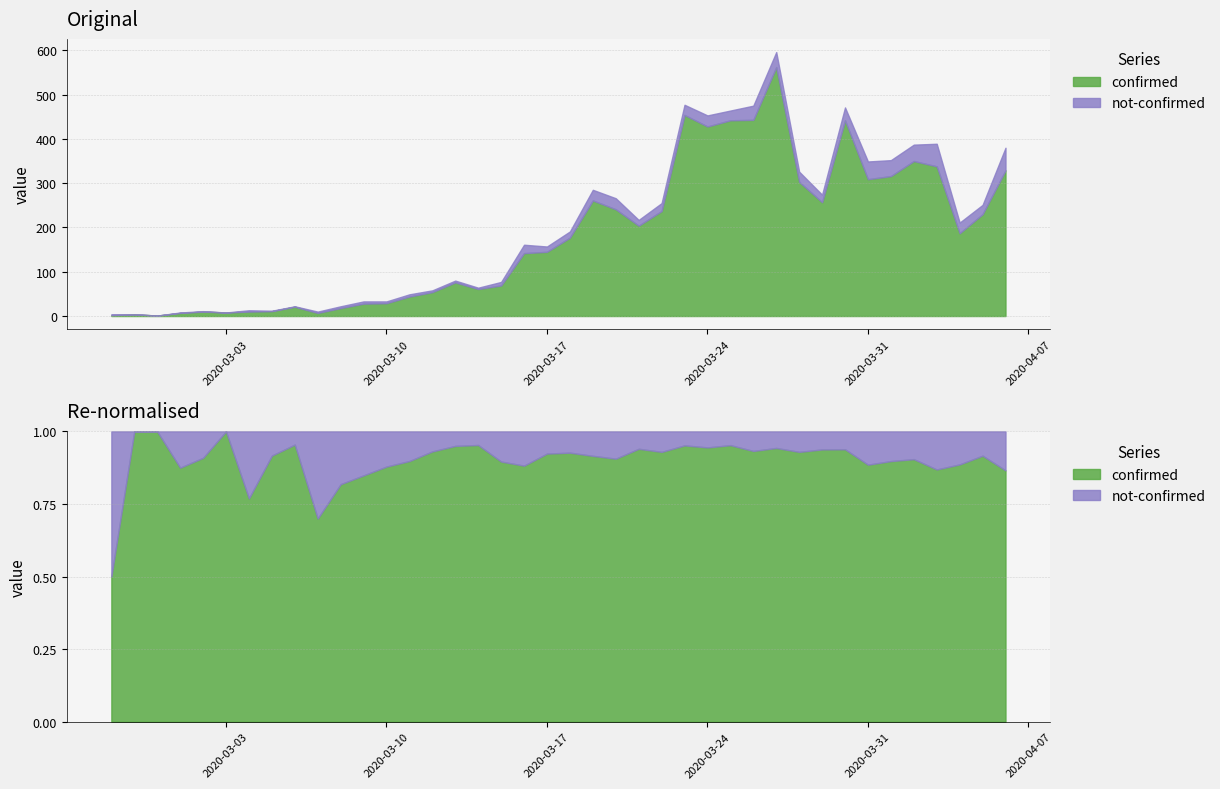

Does the chart display data point markers on the line(s)?

No